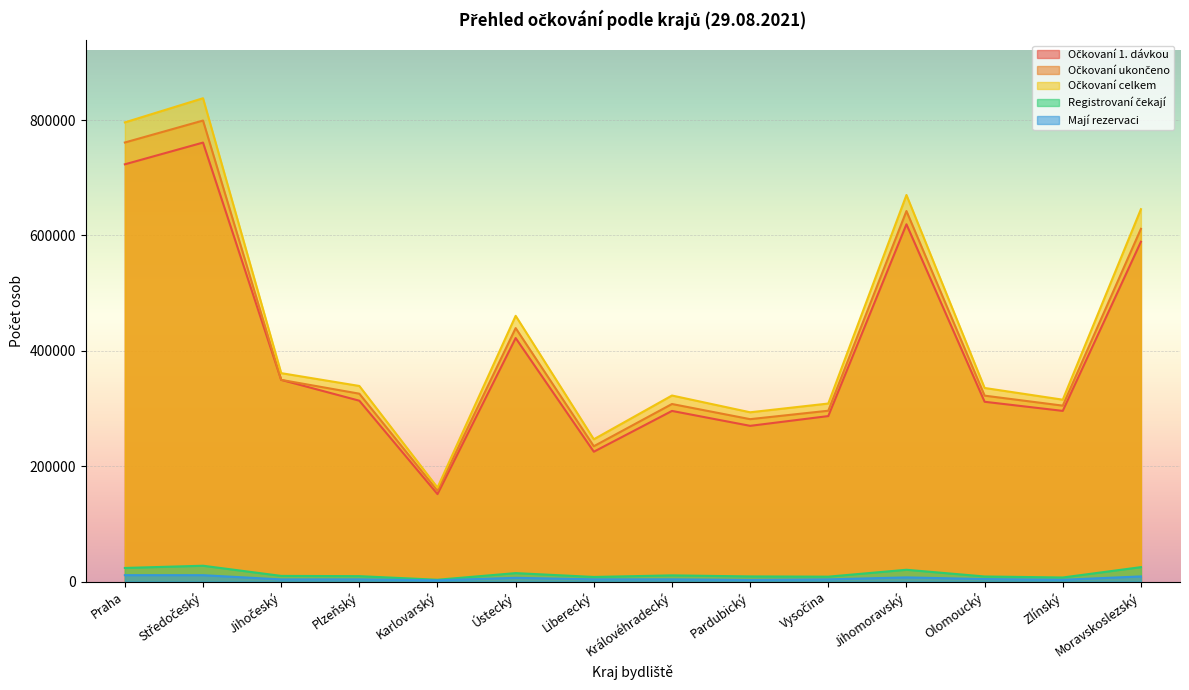

Rank the series by their maximum value, from lowest to highest.

Mají rezervaci, Registrovaní čekají, Očkovaní 1. dávkou, Očkovaní ukončeno, Očkovaní celkem